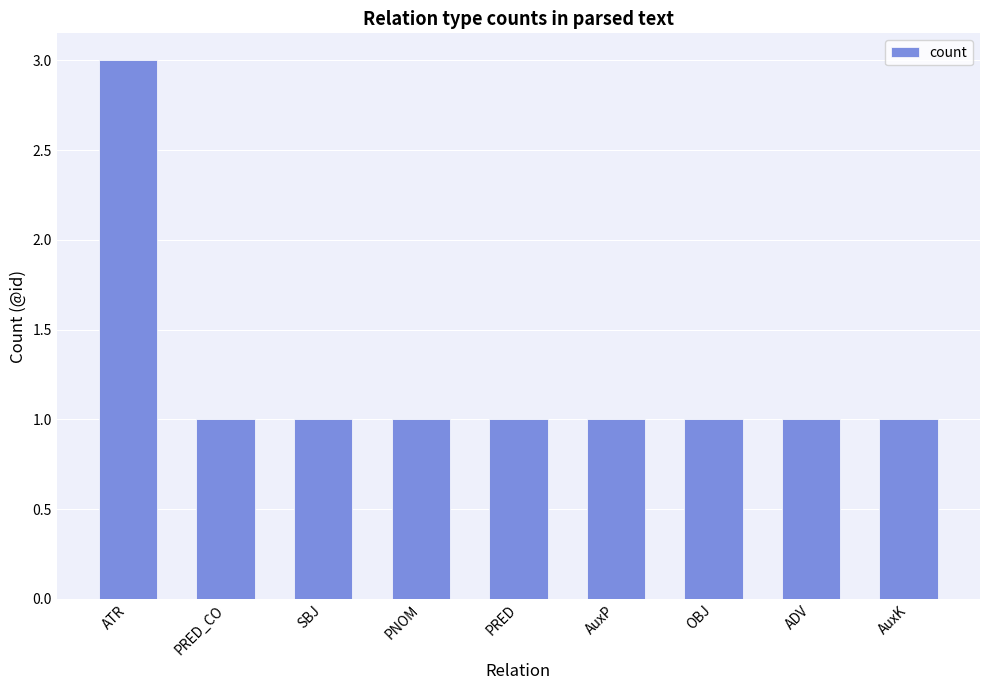

Reading left to right, extract all data points from this chart.

3	1	1	1	1	1	1	1	1